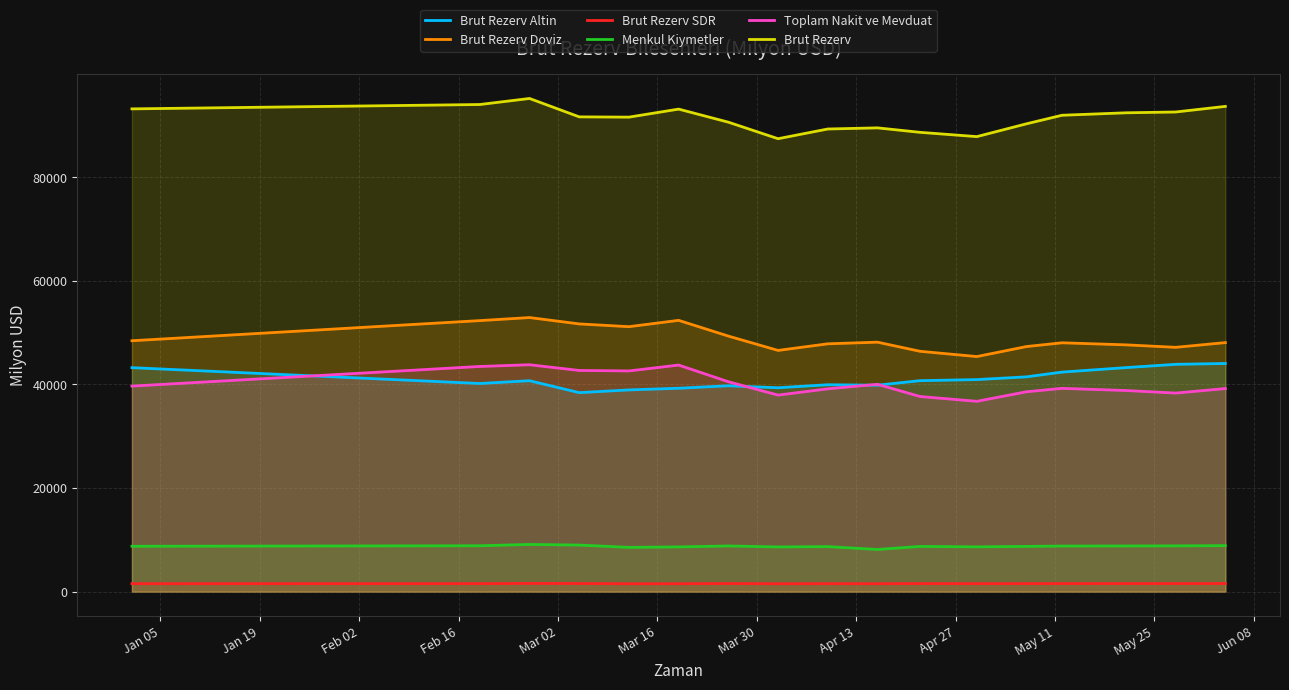

How many interior local peaks does the Toplam Nakit ve Mevduat series have?

4